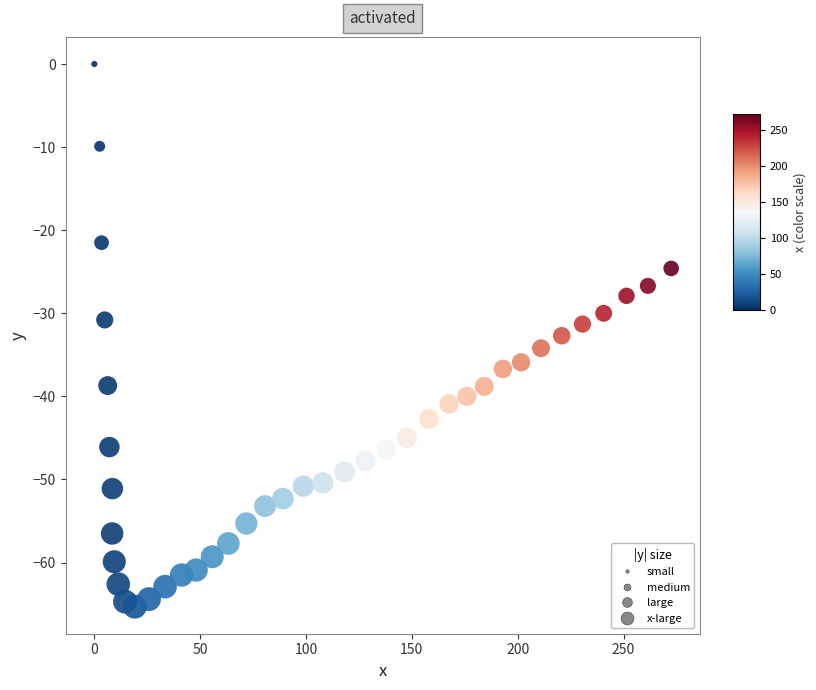

What is the range of Y values (max minus min)?

65.3